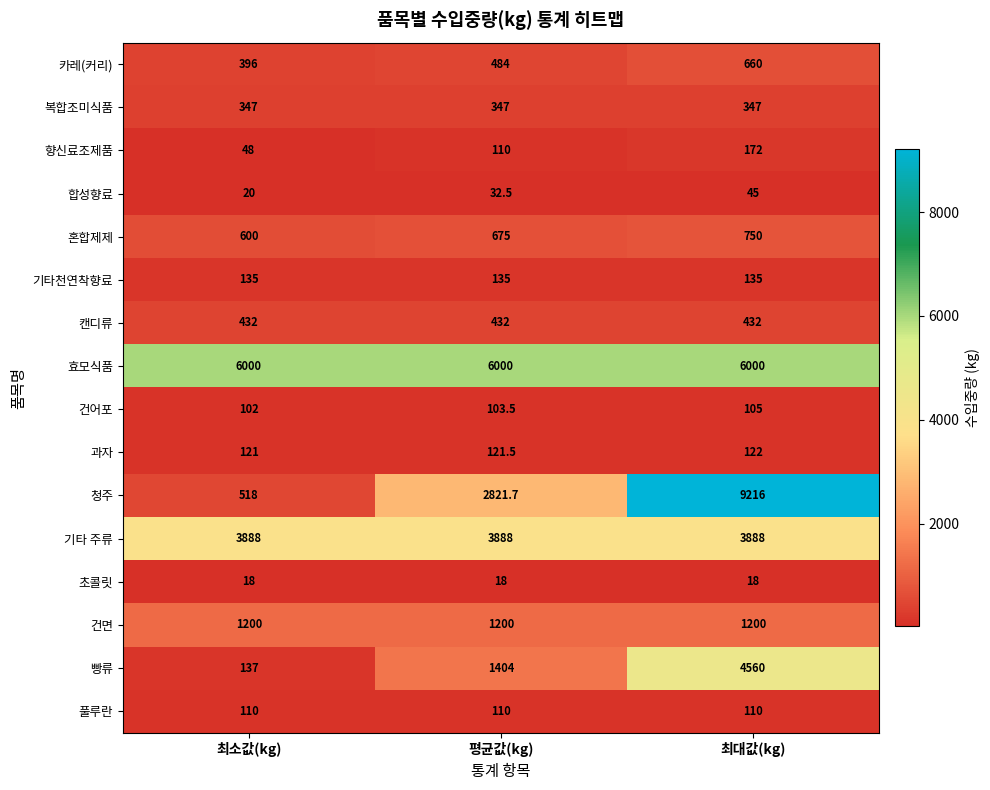

Is it true that 효모식품 equals 6000.0 at 최대값(kg)?

True